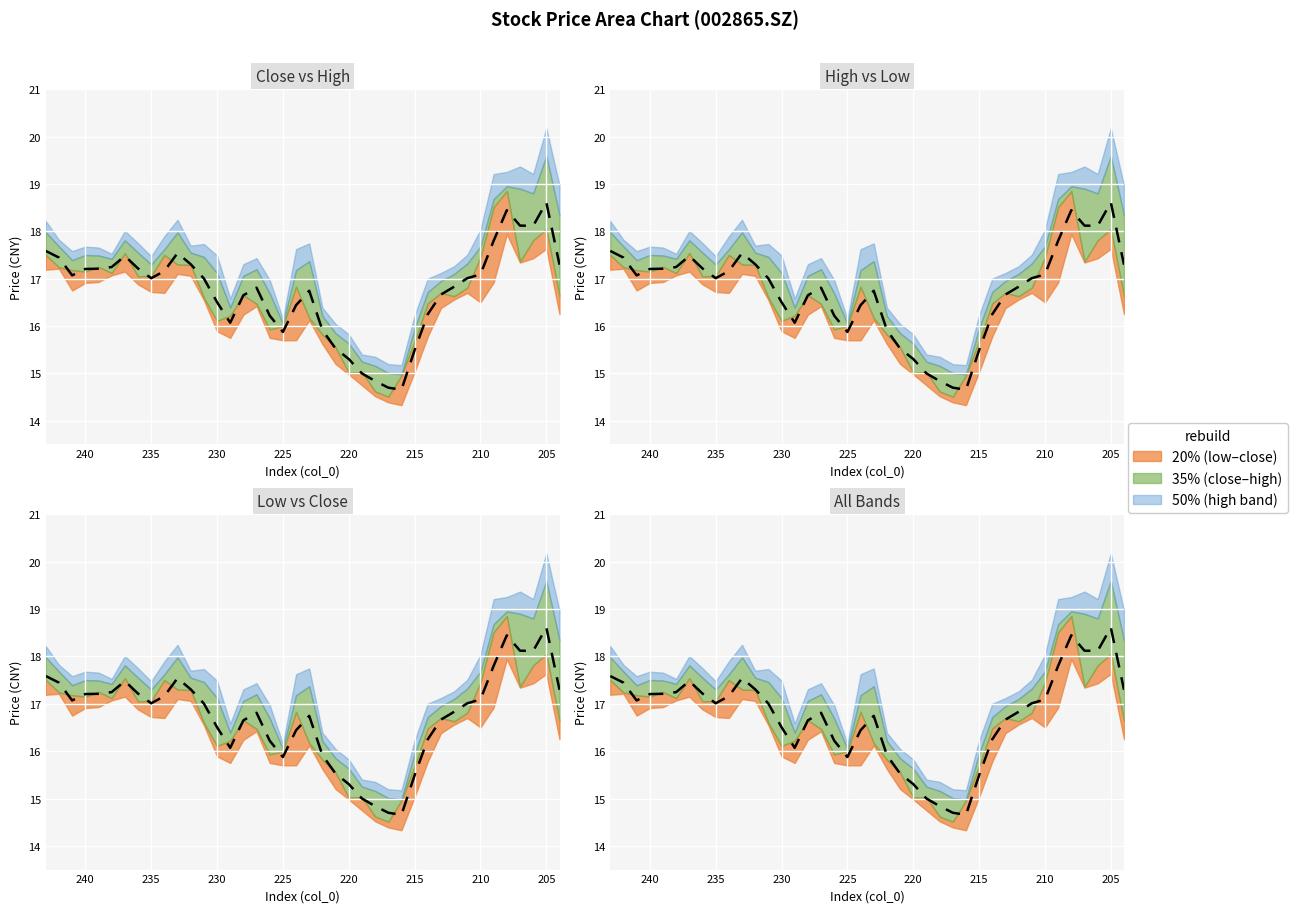

True or false: high has more than 1 interior local peaks.

True